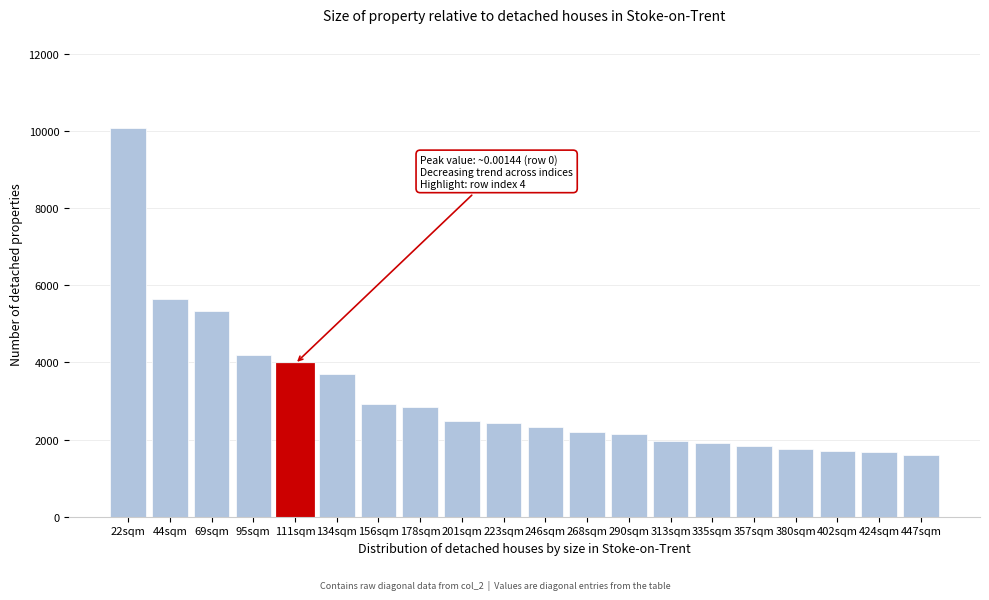

What is the sum of the values at 268sqm and 335sqm?

4100.5